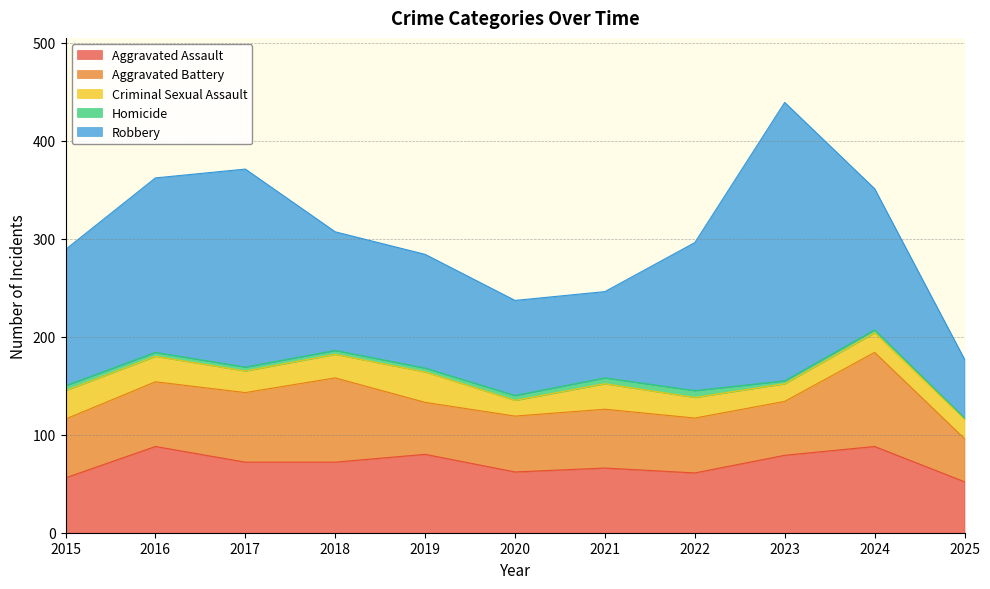

Is it true that Robbery equals 202 at 2017?

True